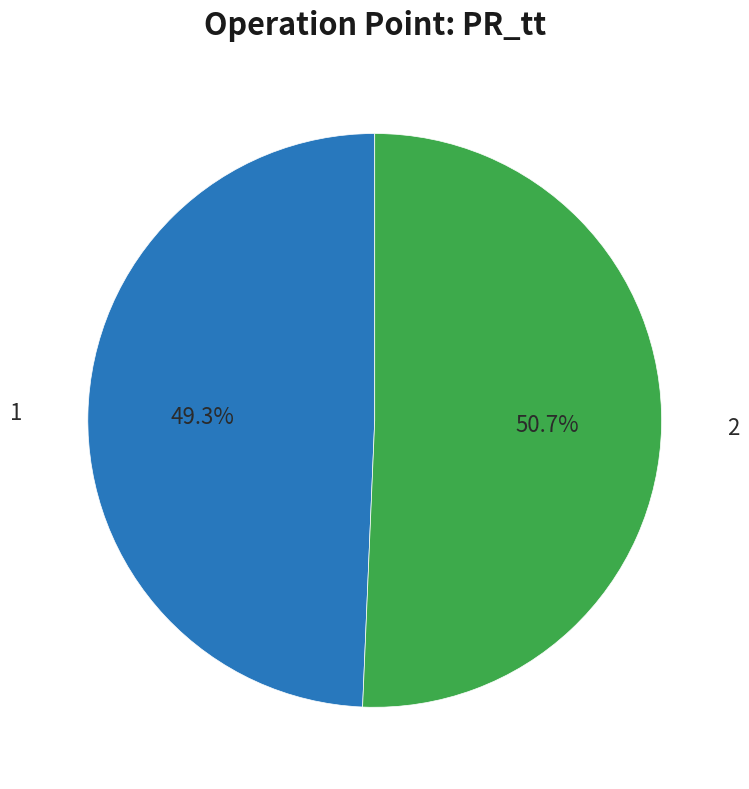

Is there a majority slice in this chart?

Yes